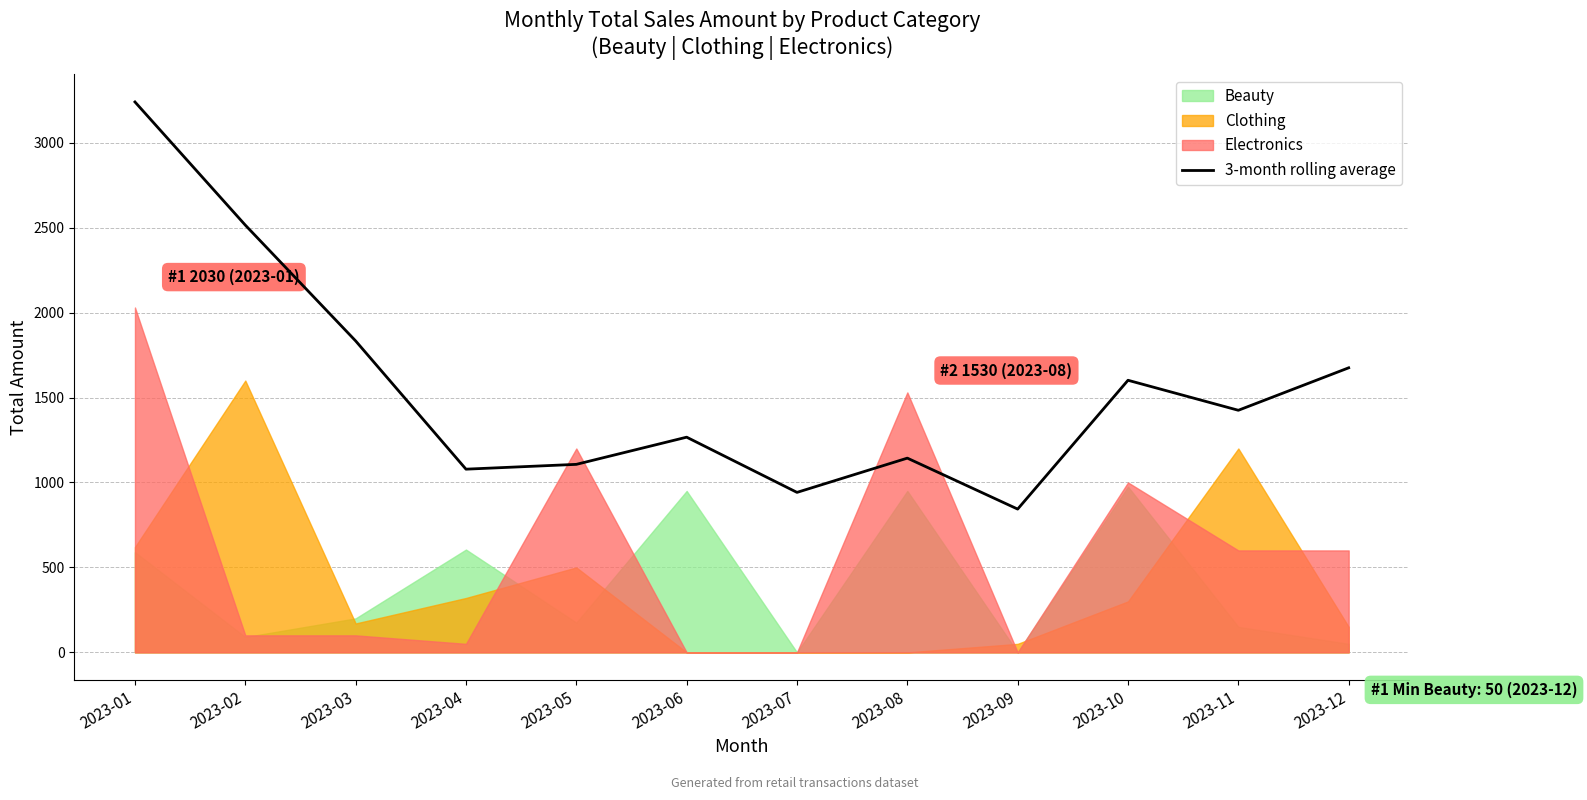

Which category has the highest value across all series?

2023-01